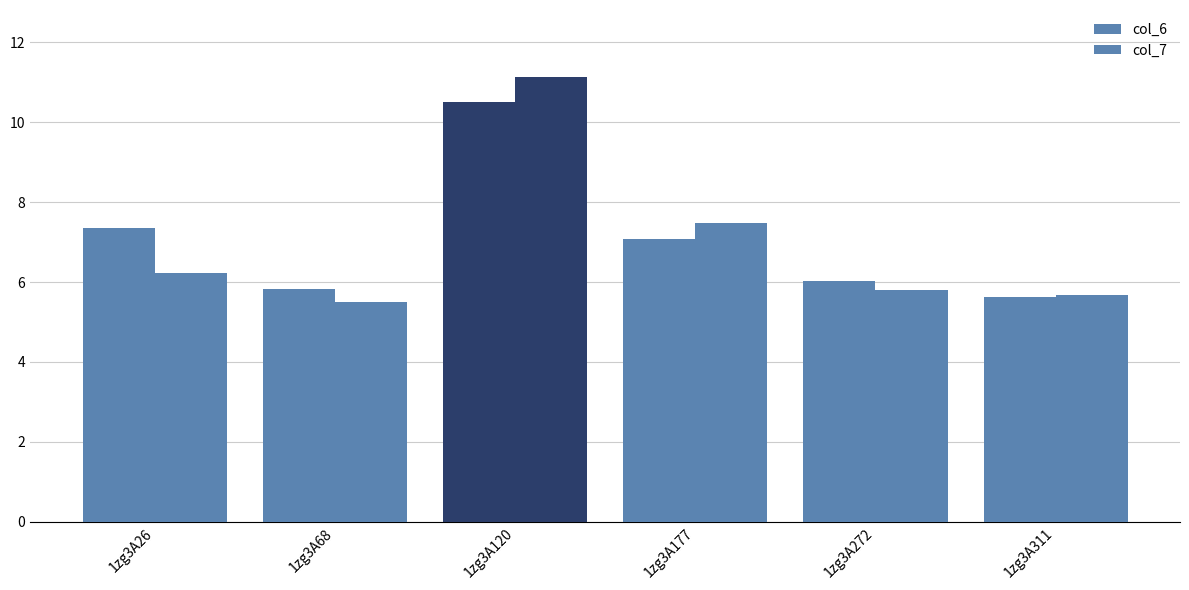

Where does the col_7 series first go above 6?

1zg3A26